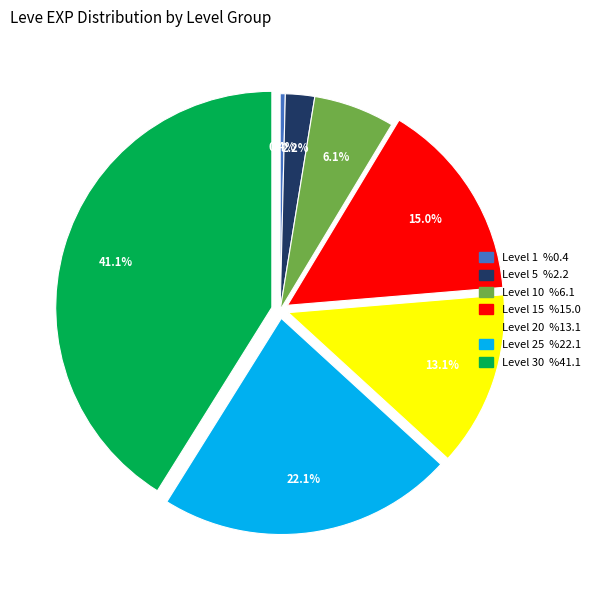

Is there any slice that represents more than half of the pie?

No